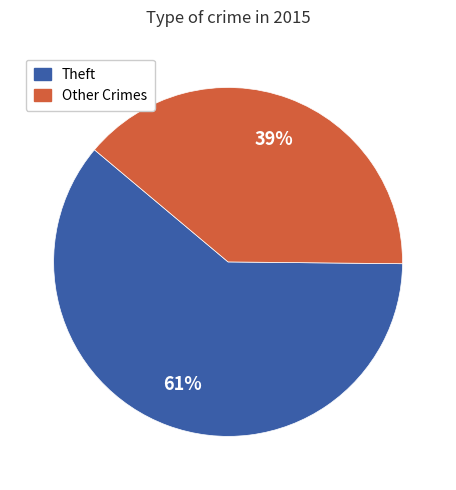

To the nearest percent, what is the difference between the largest and smallest slice percentages?

22%